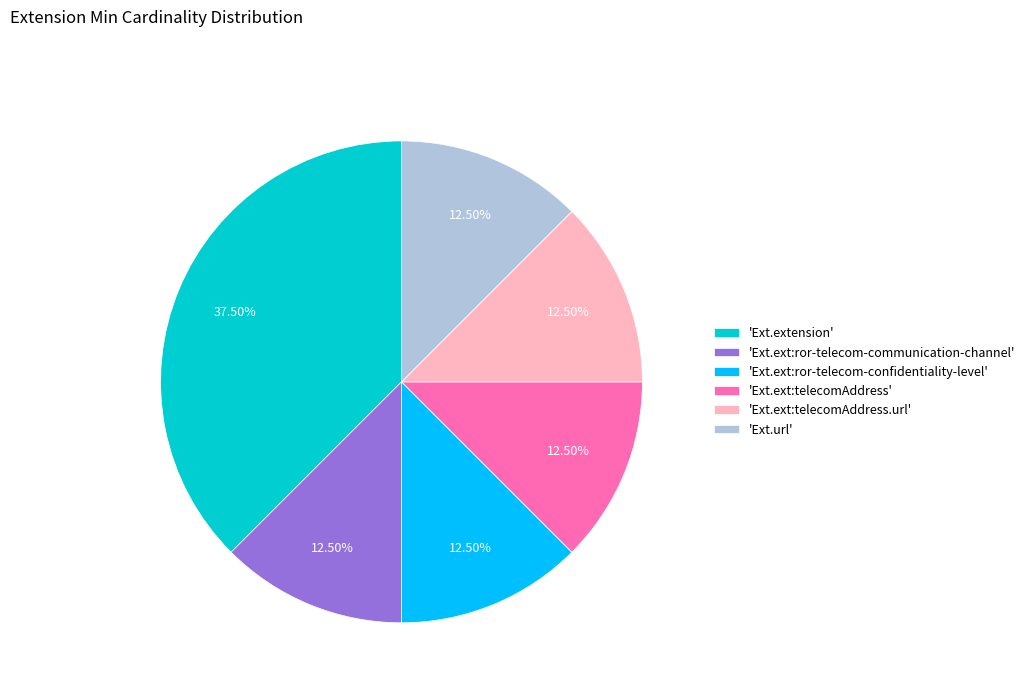

Which slice is the largest?

'Ext.extension'